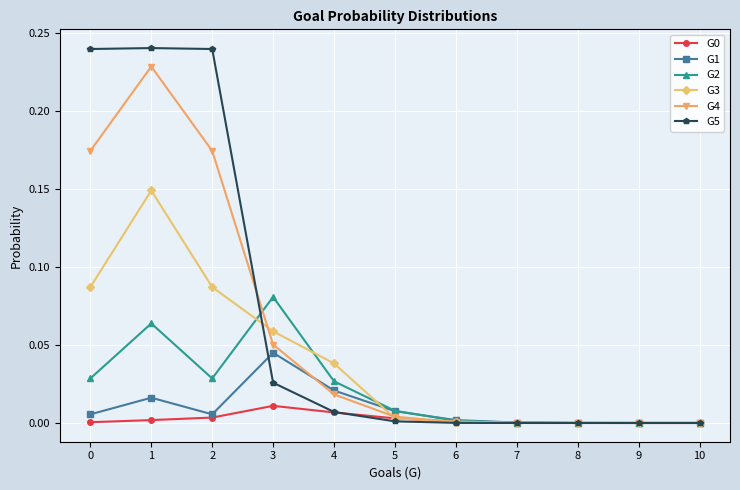

Which series has the largest range (max minus min)?

G5